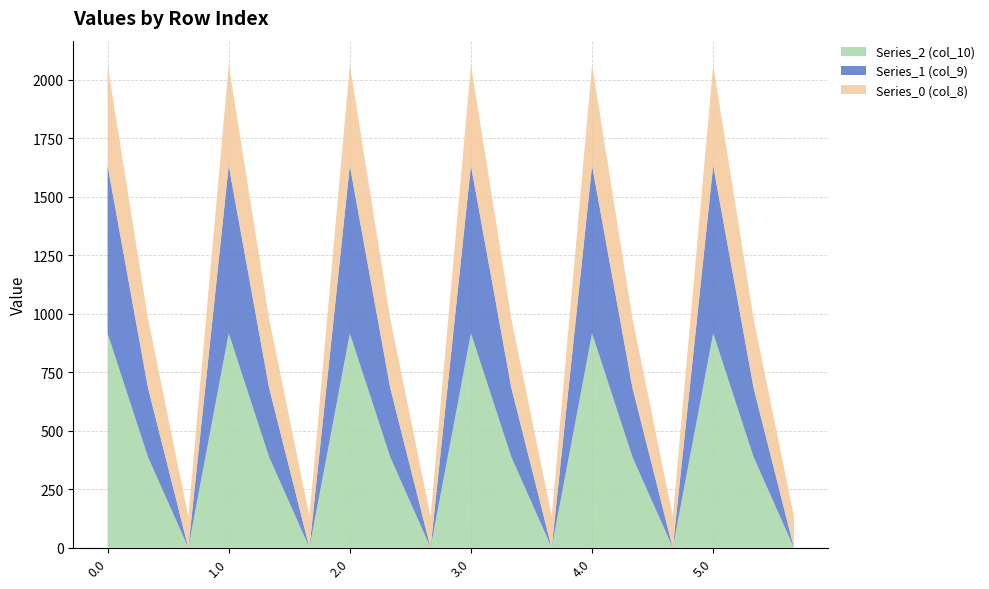

What is the highest value of the Series_2 (col_10) series?

916.2